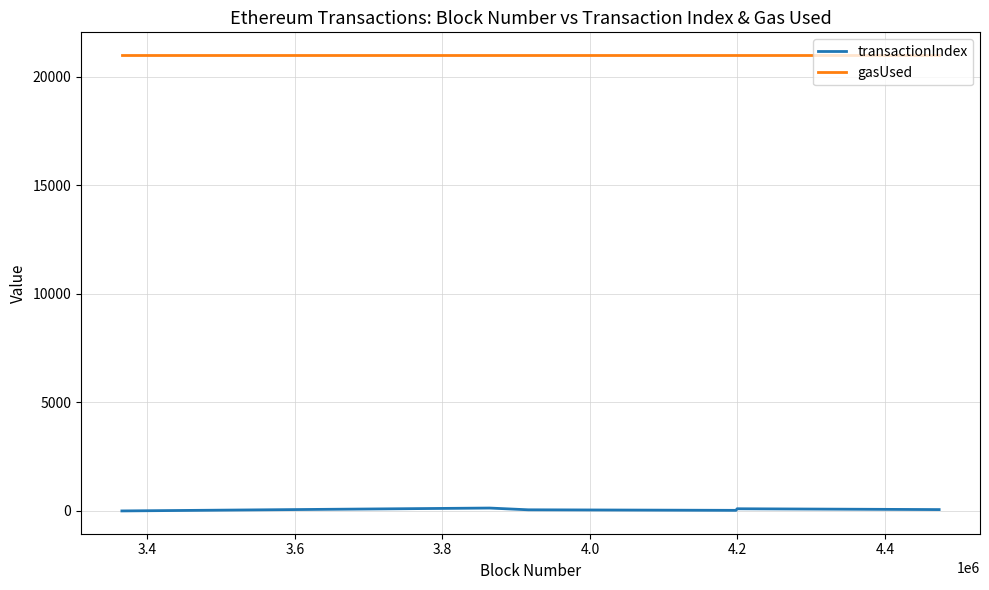

Which series has the largest total across all categories?

gasUsed